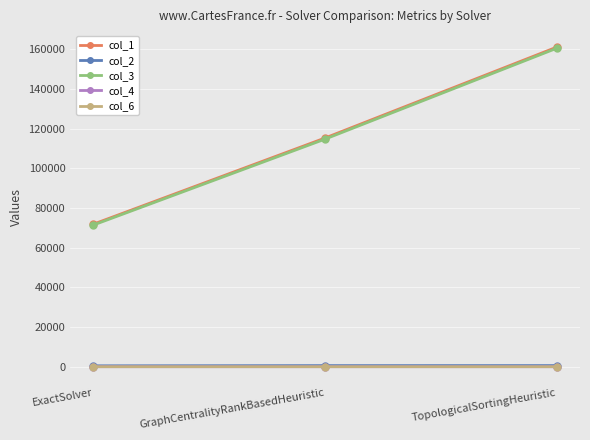

What is the highest value of the col_3 series?

160497.4